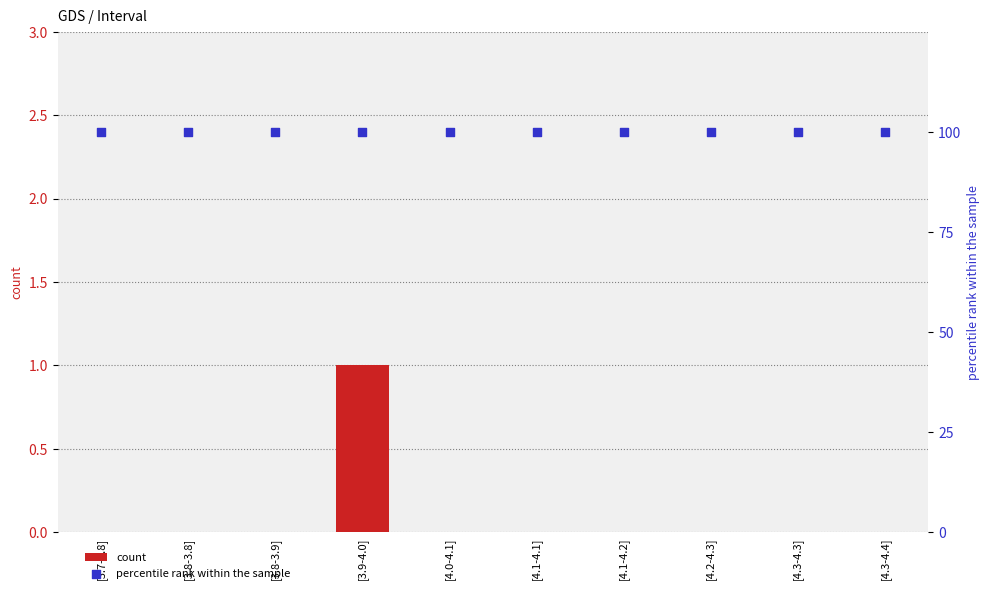

Which series reaches the maximum Y coordinate?

percentile rank within the sample